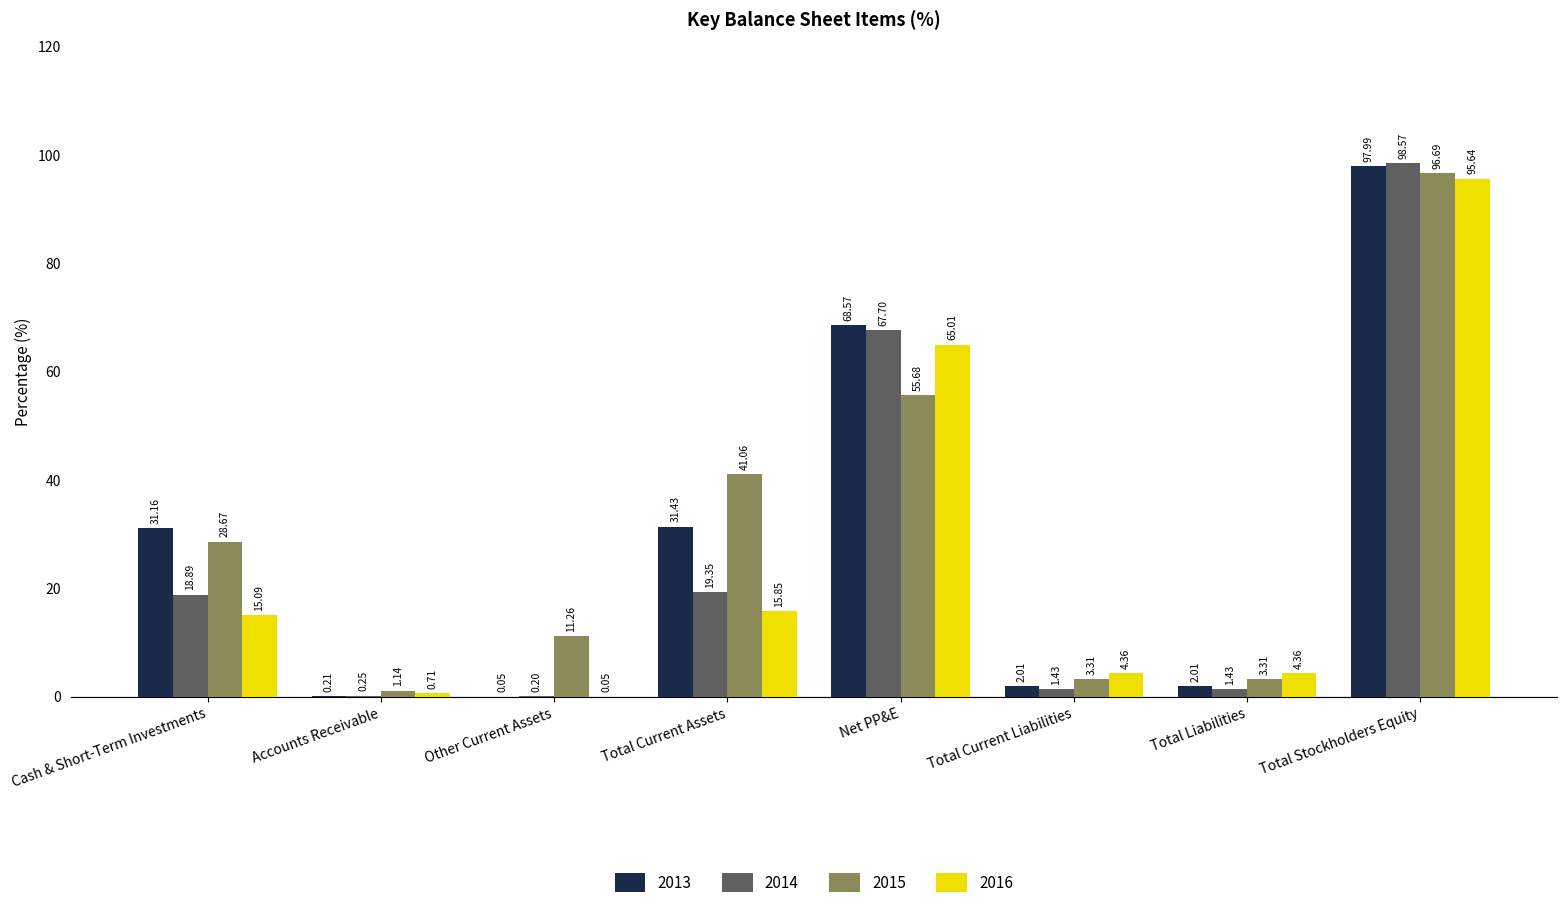

What is the greatest value displayed?

98.6